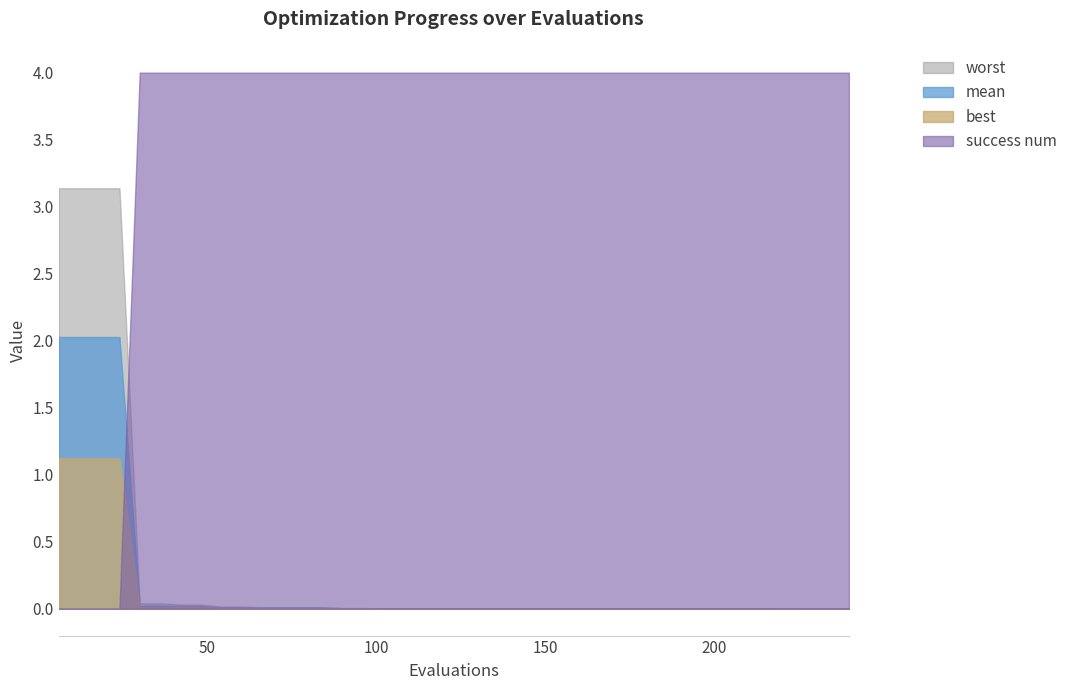

What is the difference between the maximum and minimum values in the mean series?

2.0